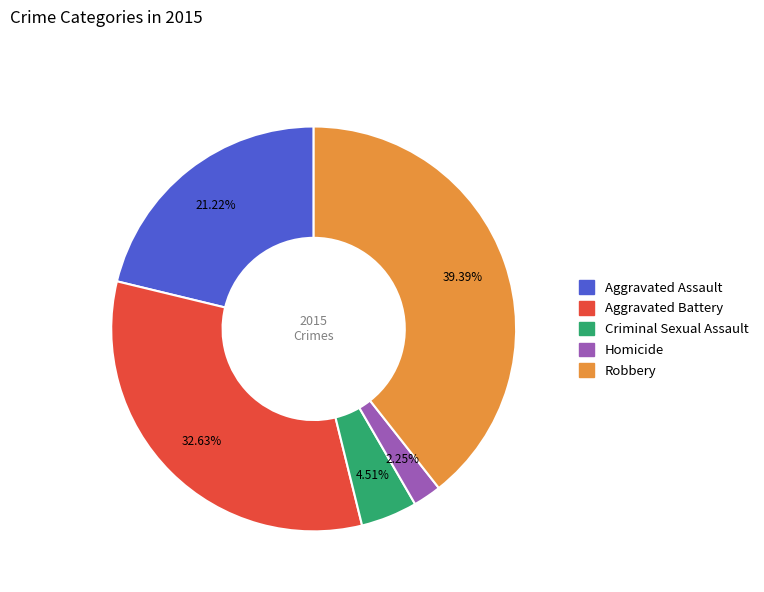

To the nearest percent, what portion does Robbery represent?

39%